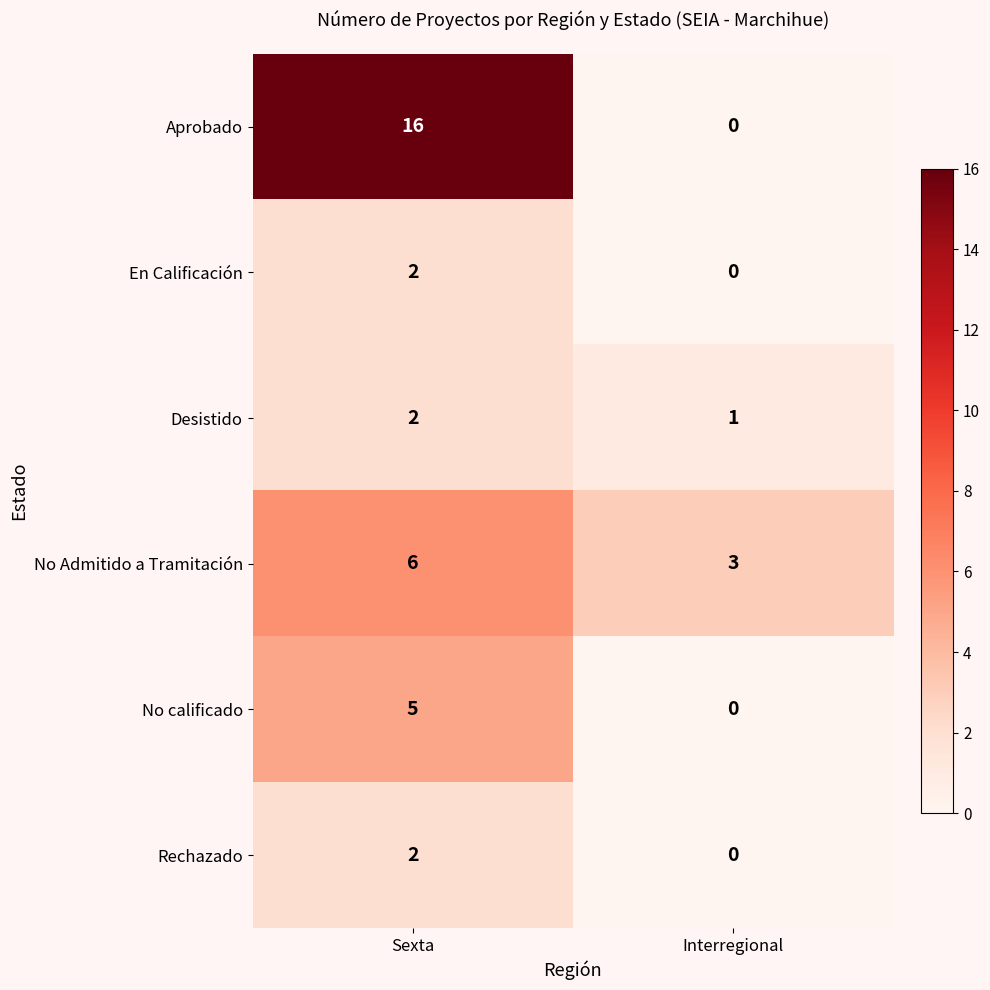

What is the difference between the No Admitido a Tramitación values at Sexta and Interregional?

3